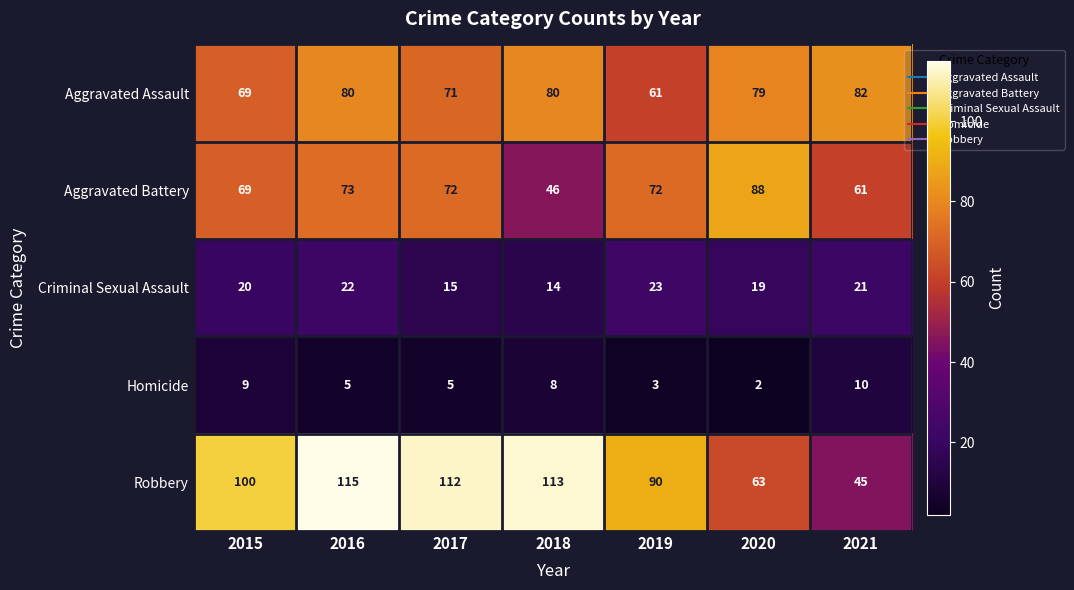

At 2016, list the series in order from largest to smallest.

Robbery, Aggravated Assault, Aggravated Battery, Criminal Sexual Assault, Homicide